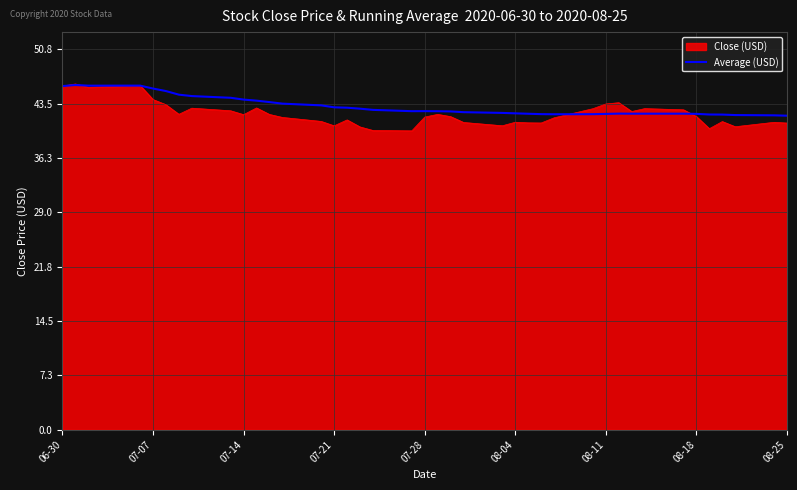

How many series are shown in this chart?

2